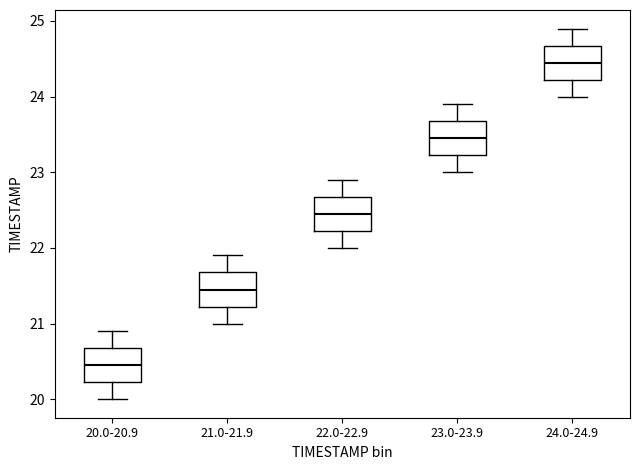

Which box has the highest median line?

24.0-24.9